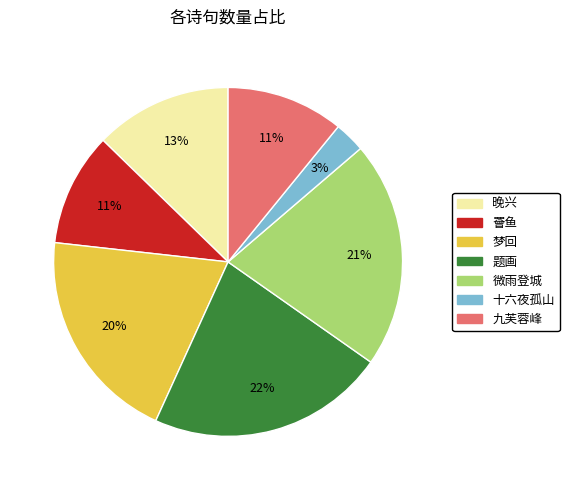

Count the number of slices in the pie.

7